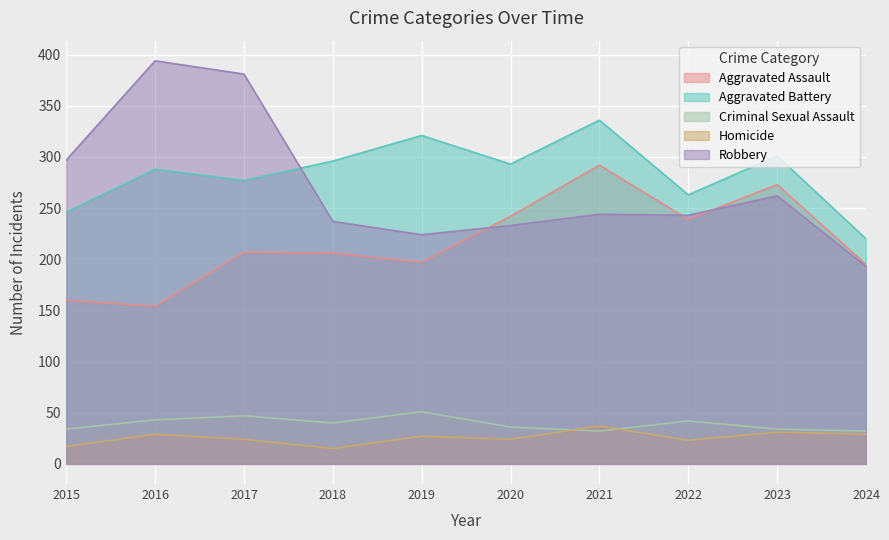

What are all the series names shown in the legend?

Aggravated Assault, Aggravated Battery, Criminal Sexual Assault, Homicide, Robbery